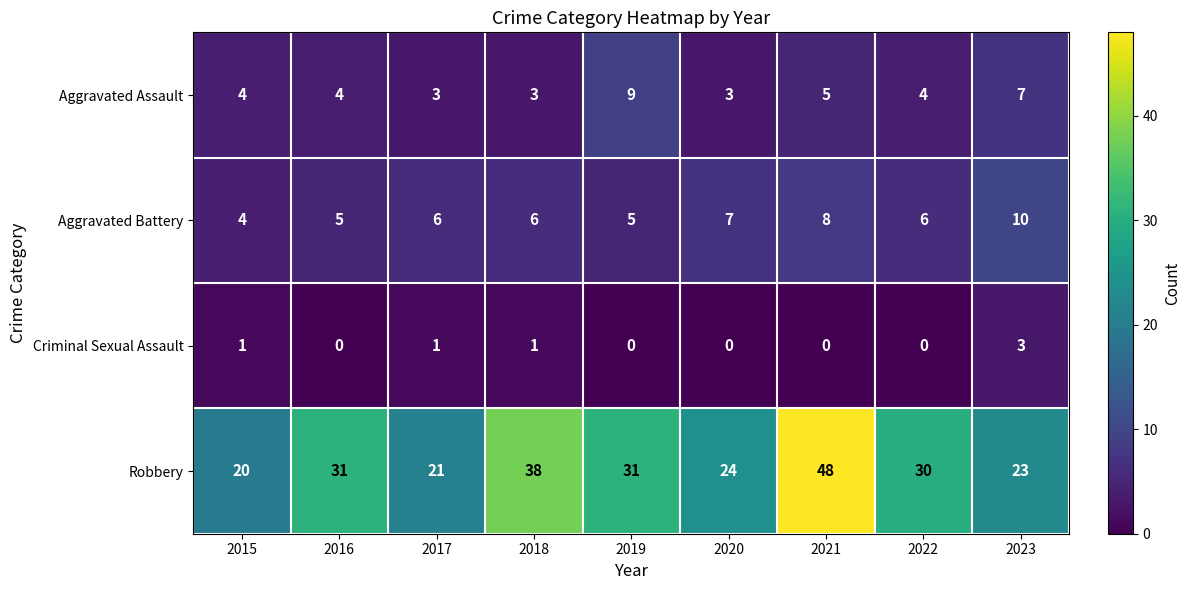

How many Criminal Sexual Assault values are between 0 and 1?

8